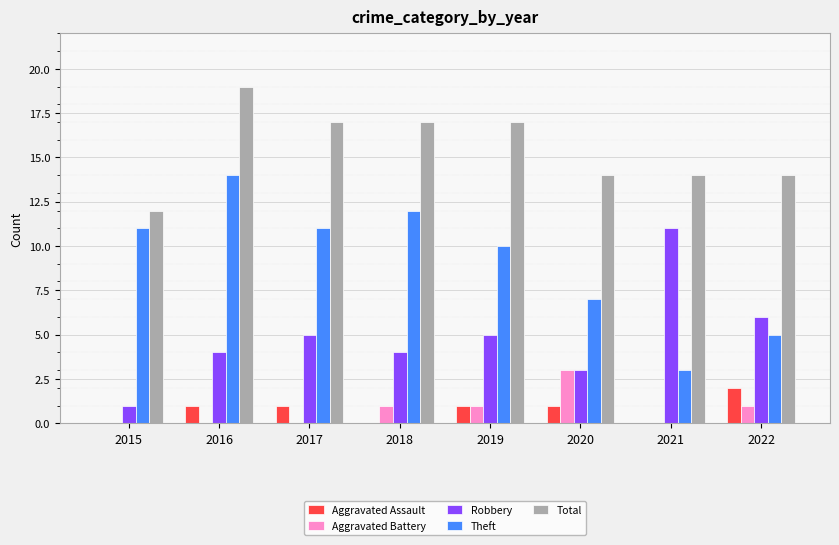

Where is Theft nearest to the value 8?

2020